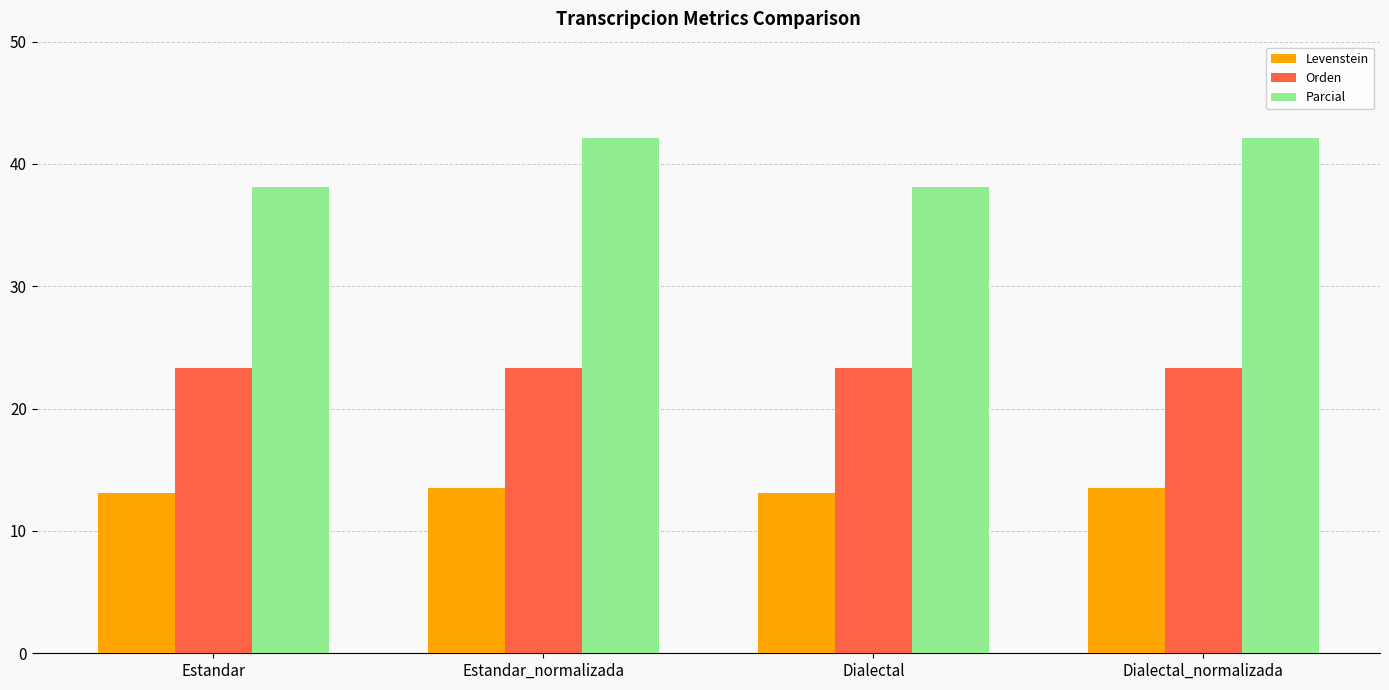

The Orden series shows 23.3 at Estandar_normalizada. True or false?

True